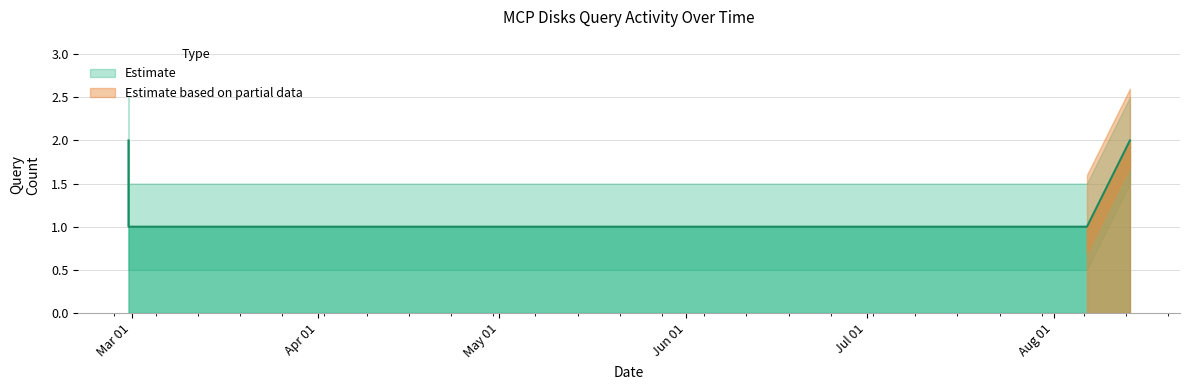

Which label corresponds to the largest value in the chart?

2019-02-28 11:34:00